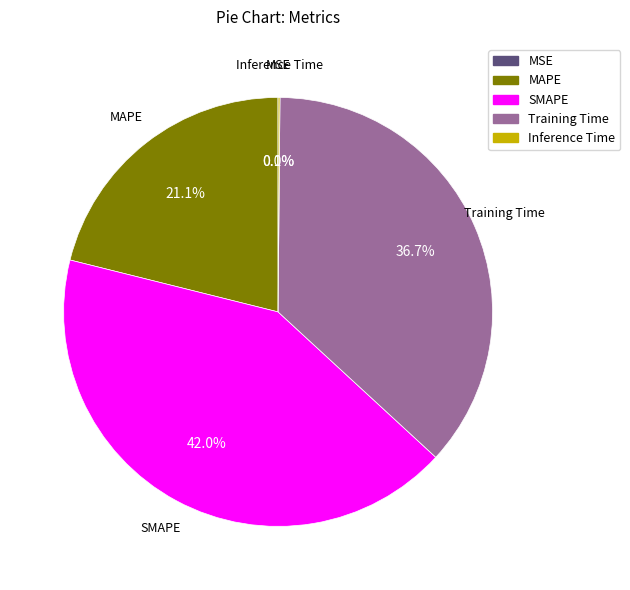

Is there any slice that represents more than half of the pie?

No